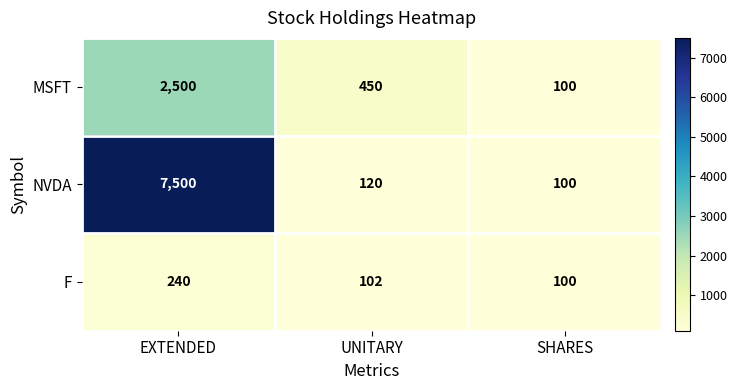

List the series in order of their peak value, lowest first.

F, MSFT, NVDA